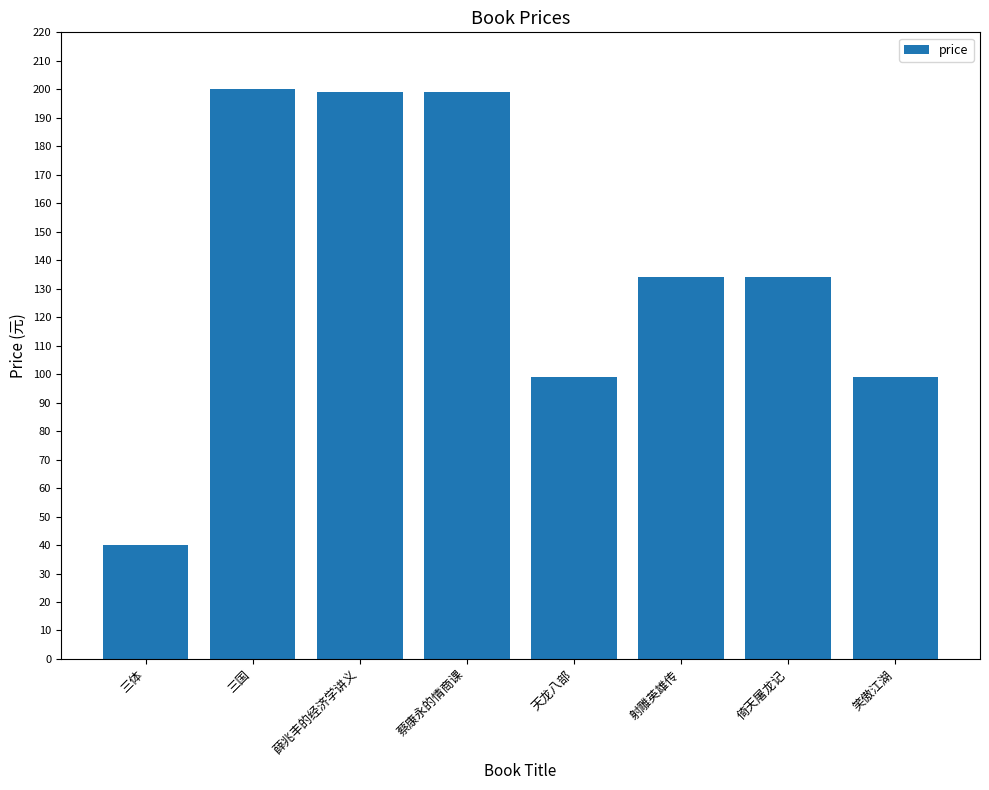

What is the difference between the maximum and minimum values?

160